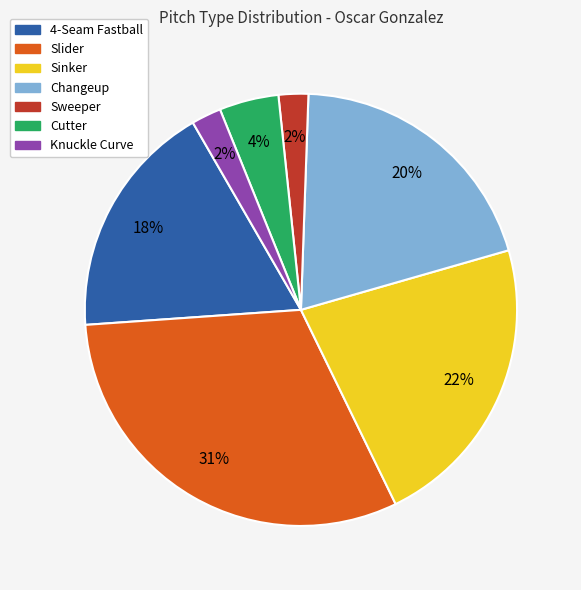

What percentage is the Knuckle Curve slice, to the nearest percent?

2%